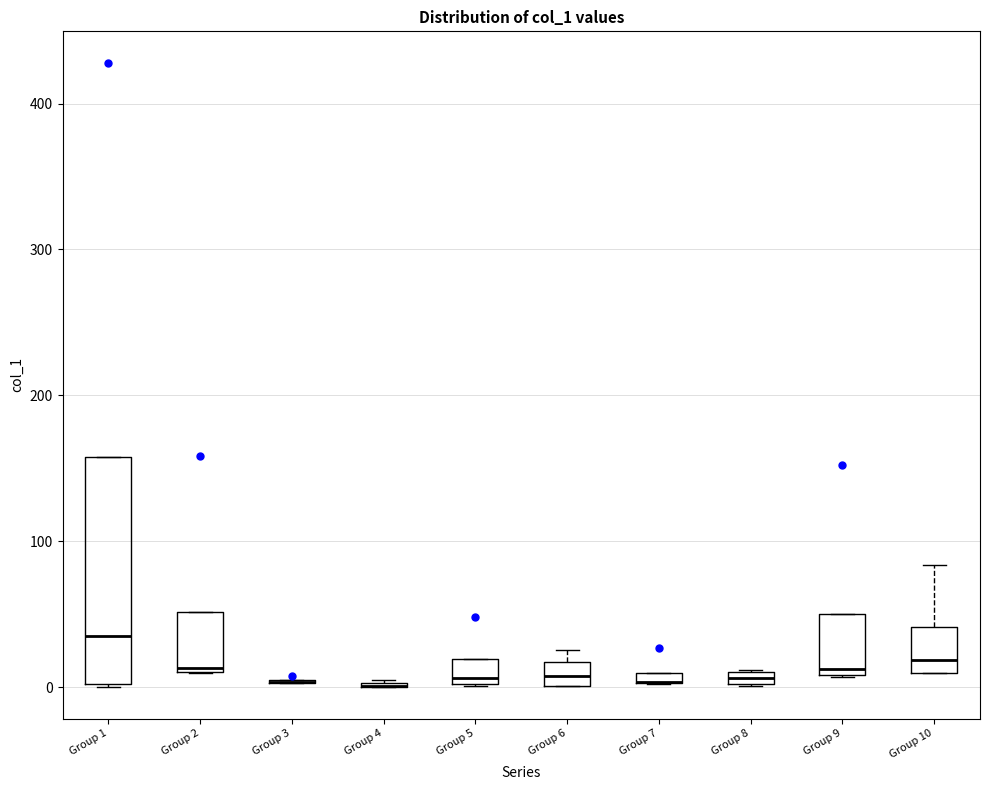

Where is the upper edge of the box for Group 2 on the y-axis? The values are not printed on the chart, so give them approximately, as read against the axis.

50